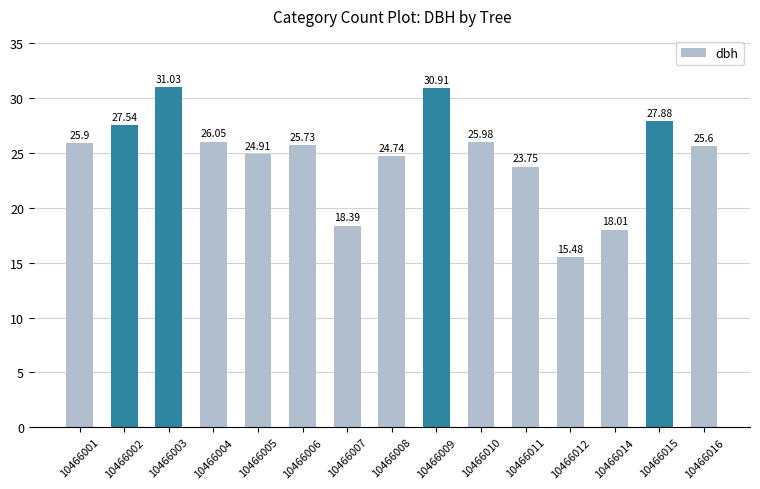

What is the minimum value shown in the chart?

15.5